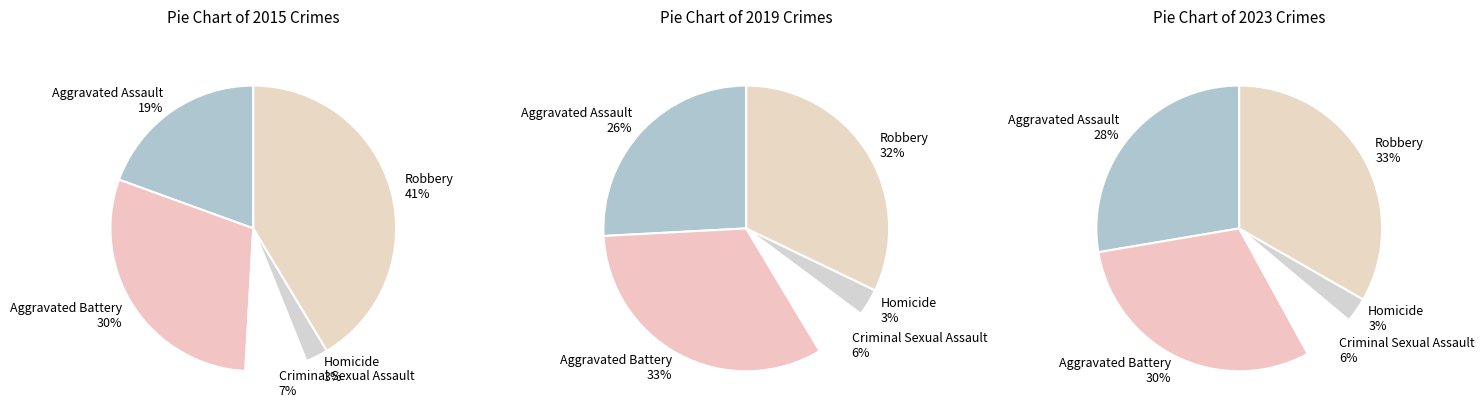

To the nearest percent, what is the average slice percentage?

20%